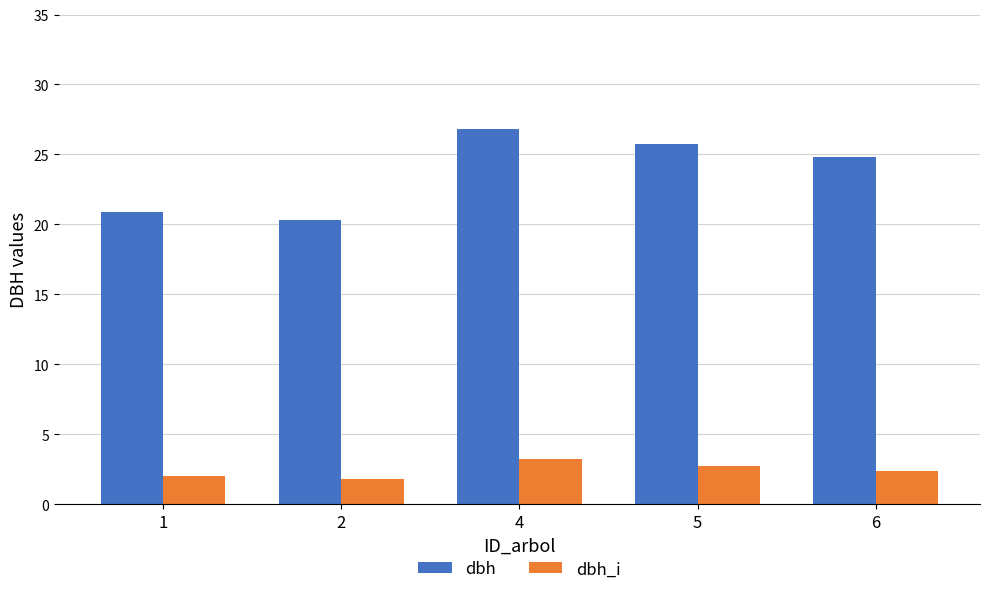

Rank the series by their average value, from lowest to highest.

dbh_i, dbh